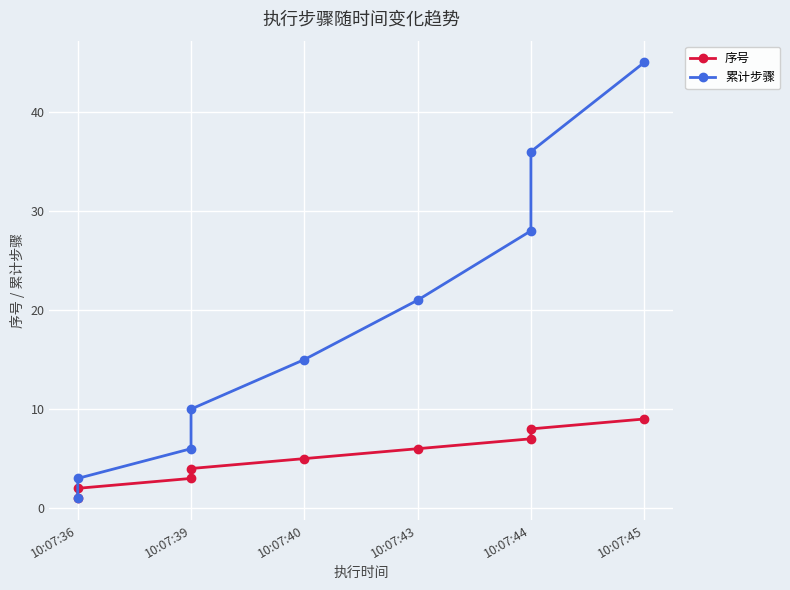

What is the lowest value of the 累计步骤 series?

1